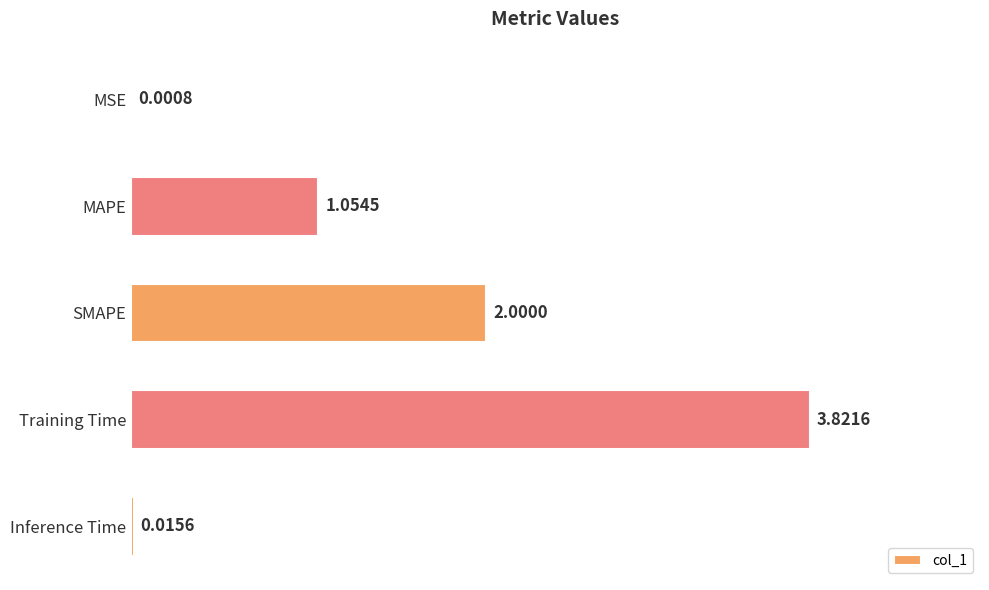

What is the change in value from MAPE to Inference Time?

-1.0